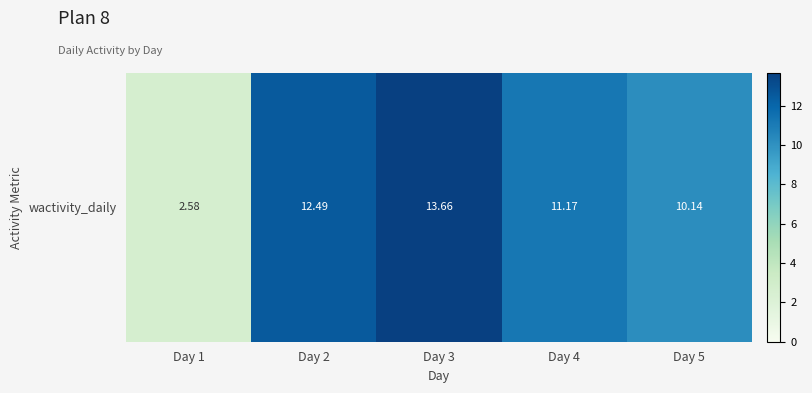

How many data points are above 11?

3